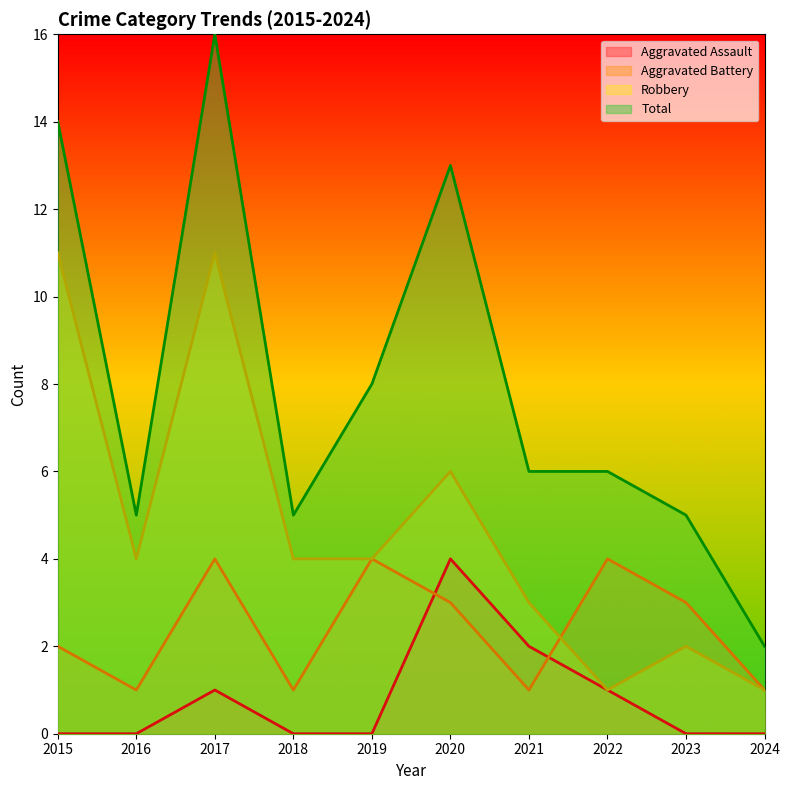

What is the value of the Total point at the 2nd from the left?

5